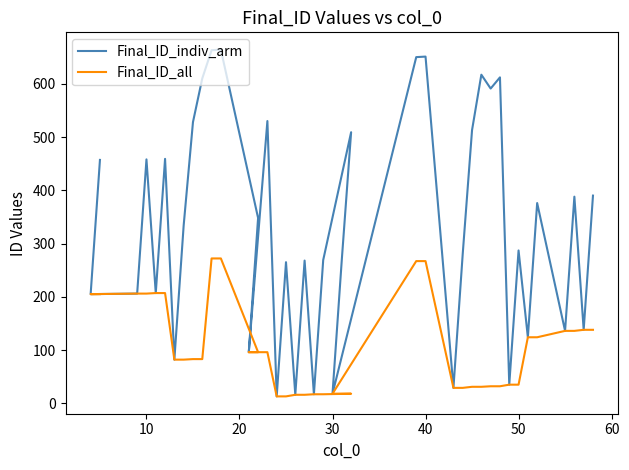

Is it true that Final_ID_indiv_arm equals 368 at 8?

False